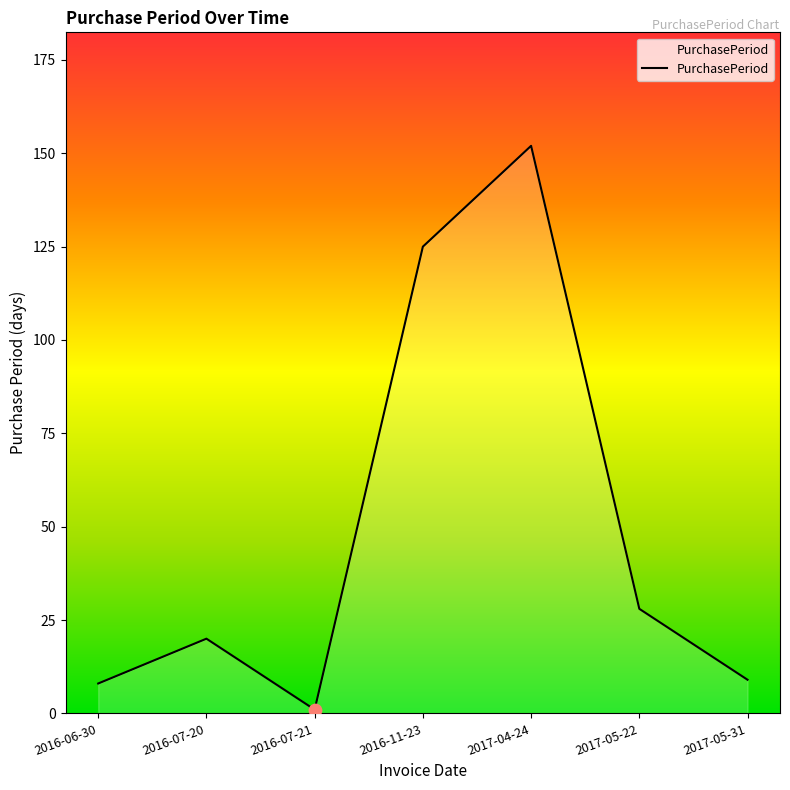

What is the change in value from 2016-07-20 to 2016-07-21?

-19